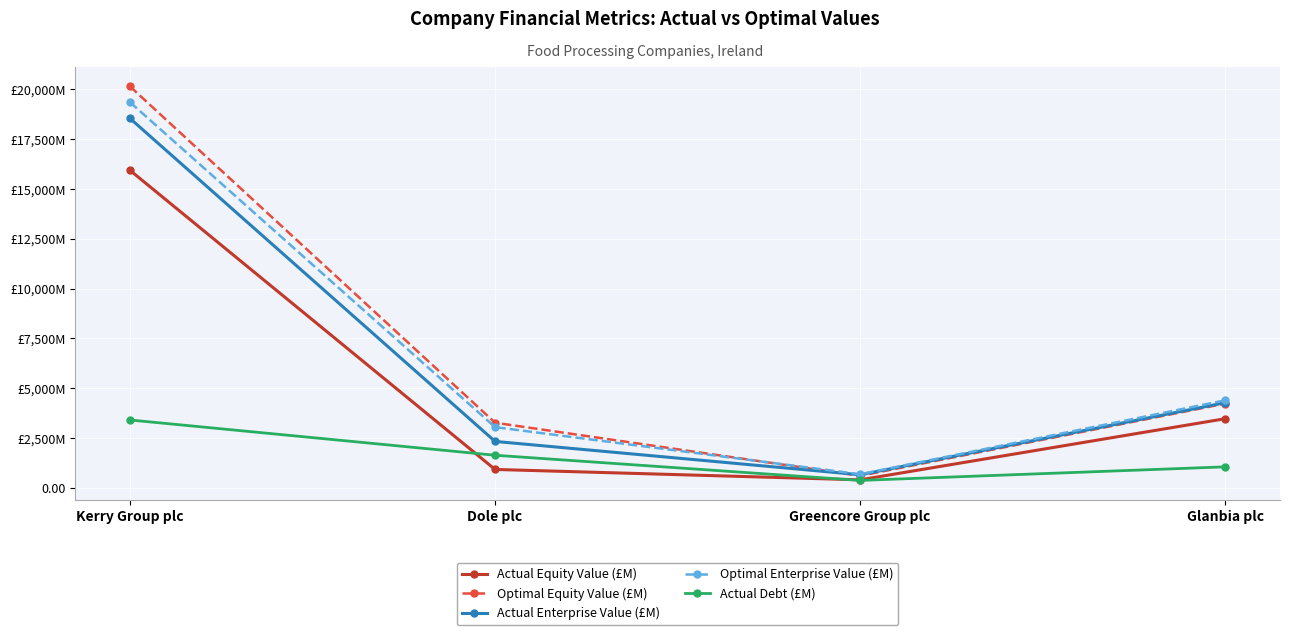

What is the approximate value of Actual Debt (£M) at Greencore Group plc?

365.0